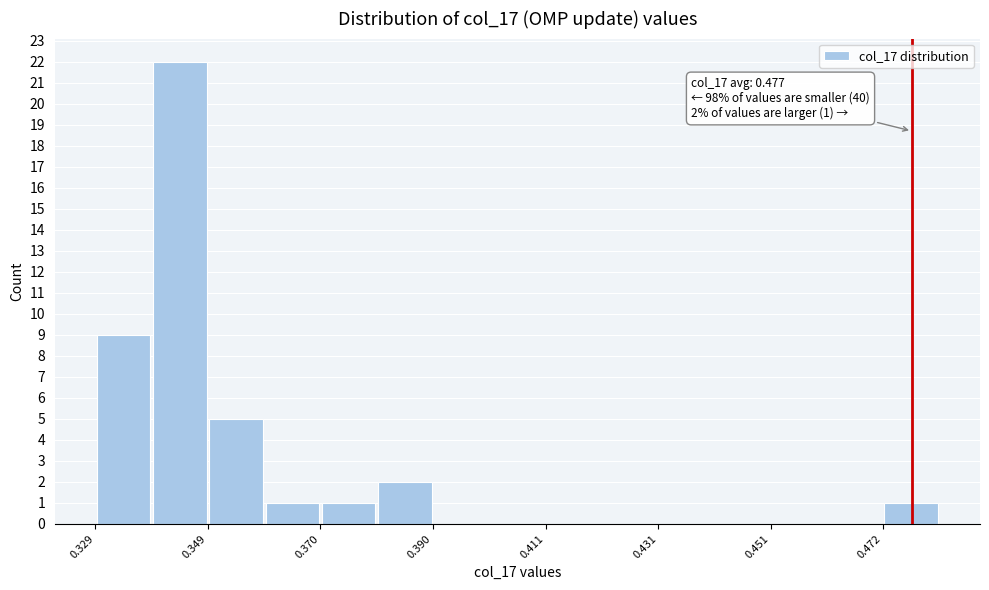

Read against the x-axis, roughly where is the centre of the tallest bar?

0.345